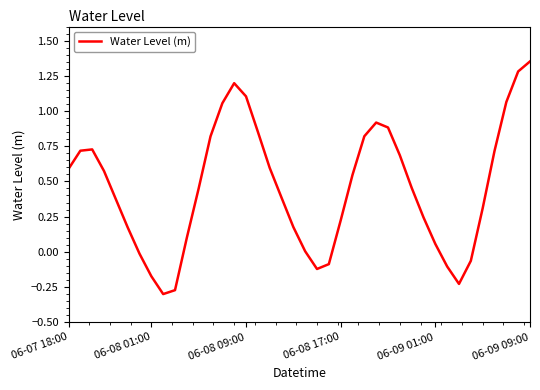

What is the difference between the maximum and minimum values?

1.7